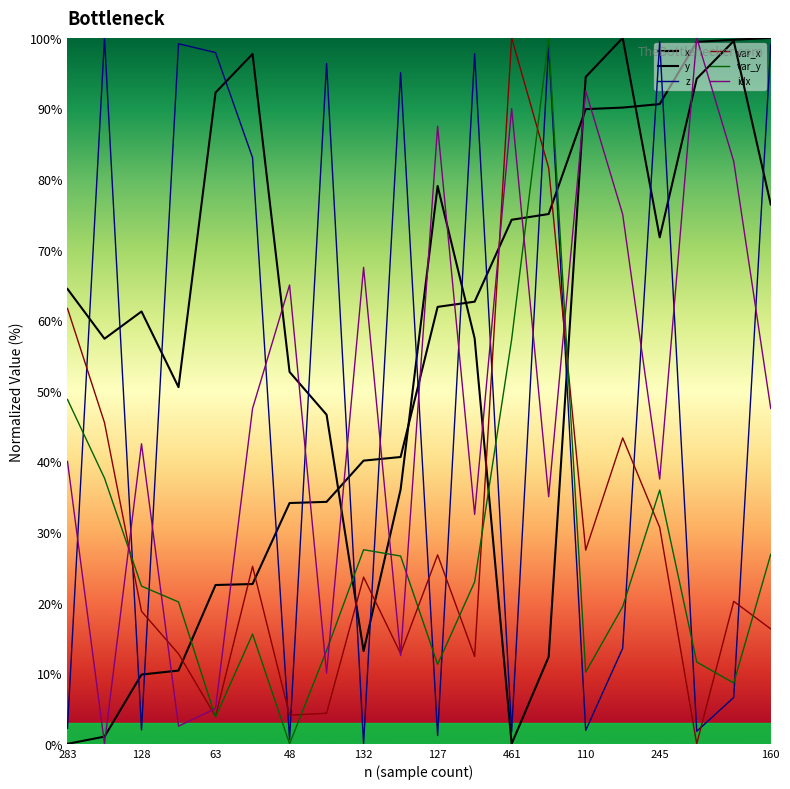

Reading right to left, transcribe all the data shown in this chart.

x: 100.0	99.7	99.4	90.6	90.1	89.9	75.0	74.2	62.6	61.9	40.6	40.1	34.3	34.1	22.6	22.5	10.4	9.8	1.0	0.0
y: 76.4	99.6	94.2	71.7	100.0	94.5	12.3	0.0	57.4	79.0	36.0	13.1	46.6	52.7	97.7	92.3	50.5	61.2	57.4	64.4
z: 99.1	6.6	1.8	99.5	13.5	1.9	99.1	1.7	97.8	1.2	95.1	0.0	96.4	0.6	83.0	97.9	99.2	2.0	100.0	2.2
var_x: 16.3	20.2	0.0	30.7	43.3	27.4	81.6	100.0	12.4	26.8	12.8	23.6	4.3	4.1	25.1	3.9	12.8	18.8	45.5	61.7
var_y: 26.8	8.6	11.6	35.9	19.4	10.2	100.0	57.3	22.9	11.3	26.6	27.5	13.2	0.0	15.5	3.8	20.1	22.3	37.6	48.8
idx: 47.5	82.5	100.0	37.5	75.0	92.5	35.0	90.0	32.5	87.5	12.5	67.5	10.0	65.0	47.5	5.0	2.5	42.5	0.0	40.0